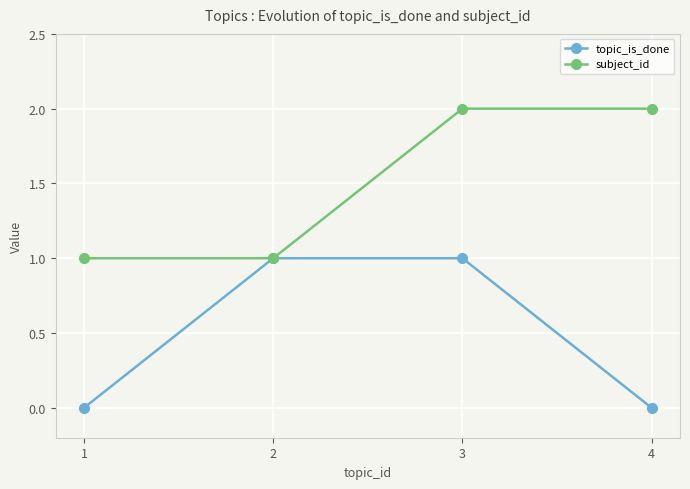

Count the subject_id values in the range 1 to 2.

4